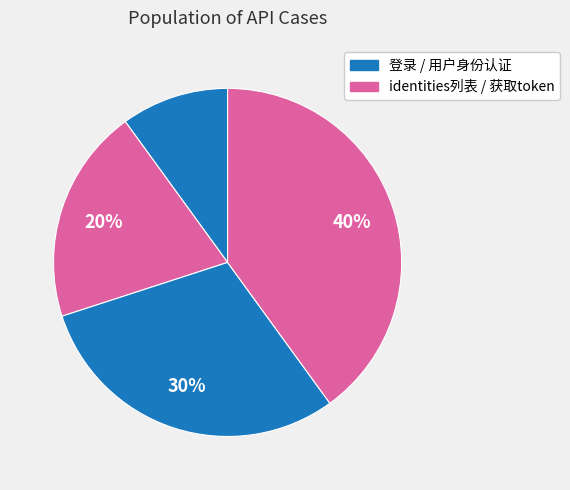

Which slice is the smallest?

登录